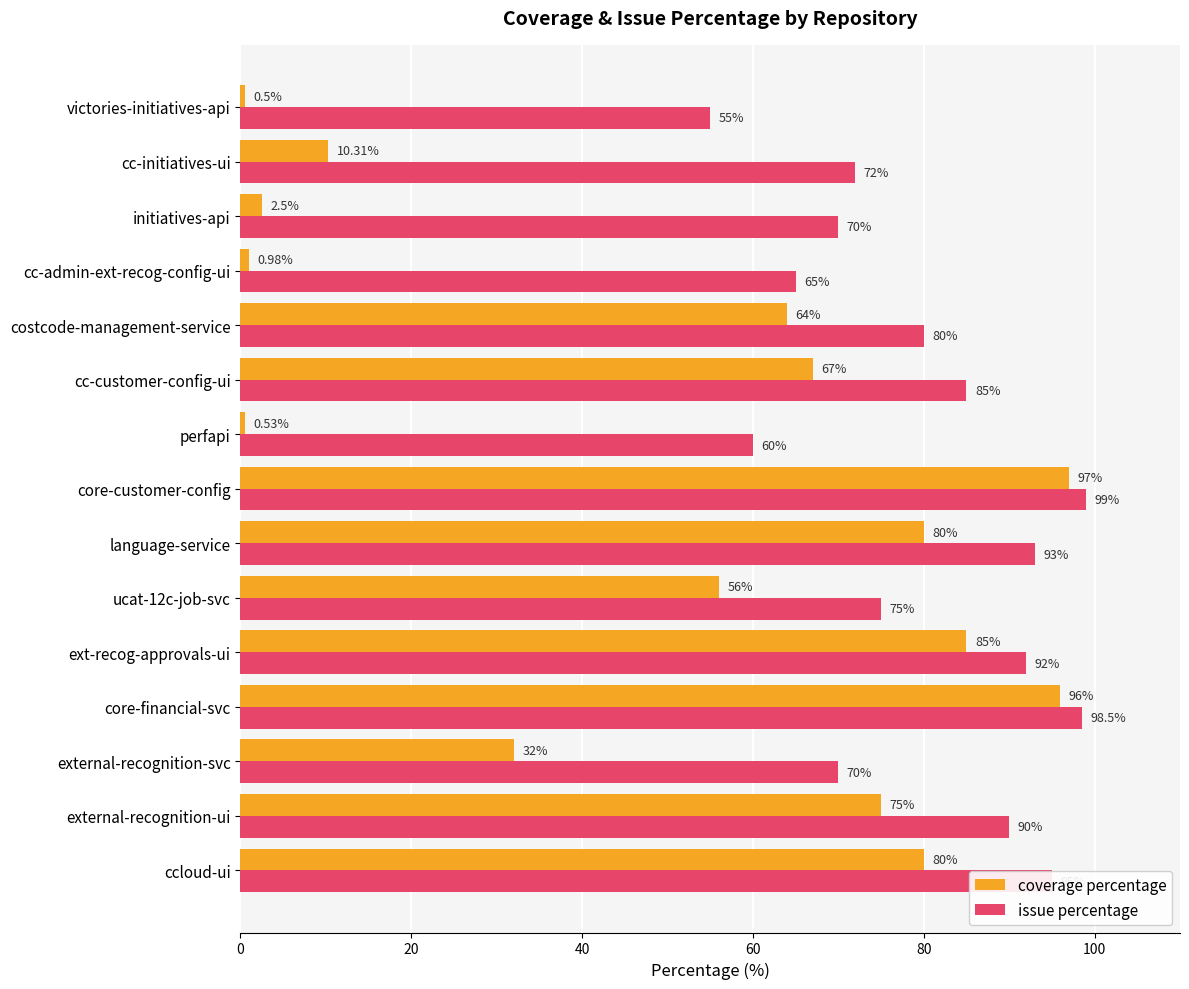

At which label is issue percentage closest to 77?

ucat-12c-job-svc